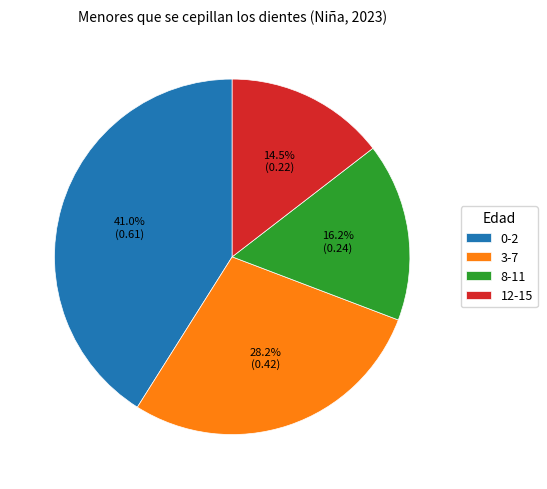

How many slices are in this pie chart?

4